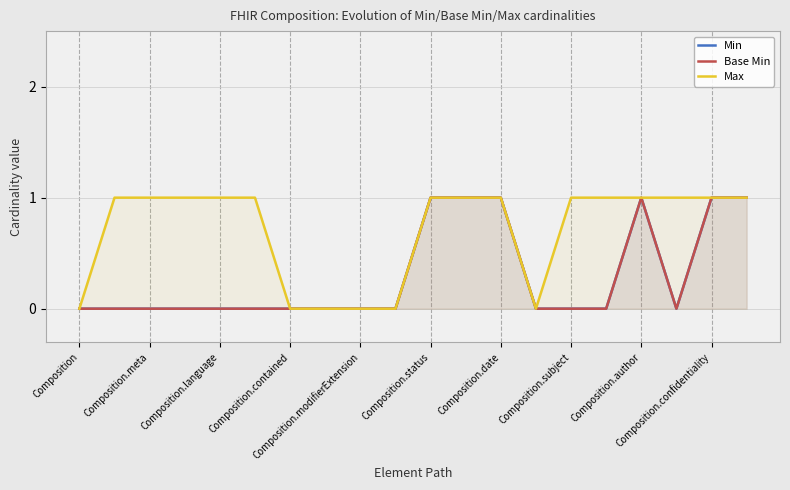

The value of Max at Composition.confidentiality is 1. True or false?

True